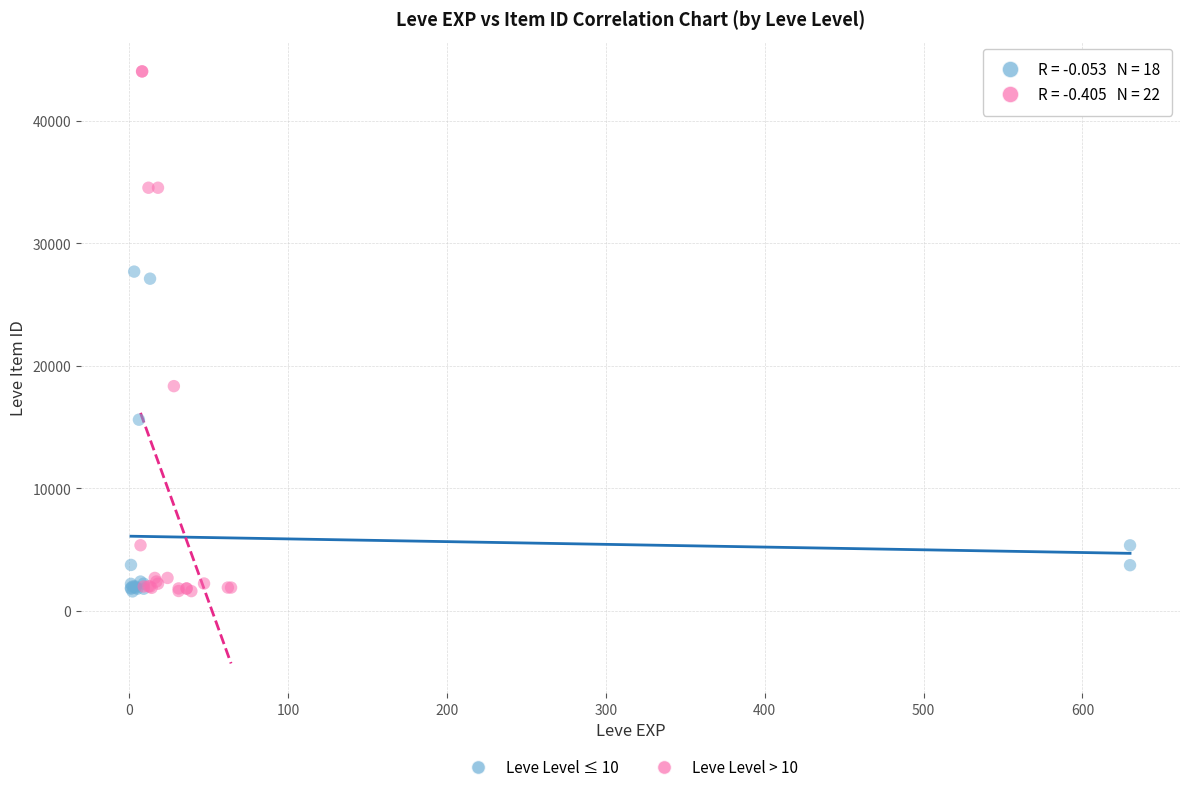

Which series contains the highest Y value?

Leve Level > 10